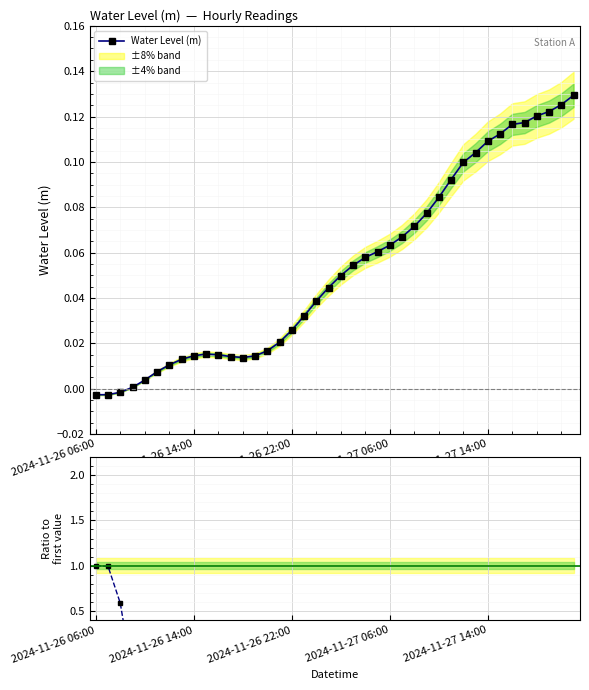

How many values in Ratio to first are below zero?

37